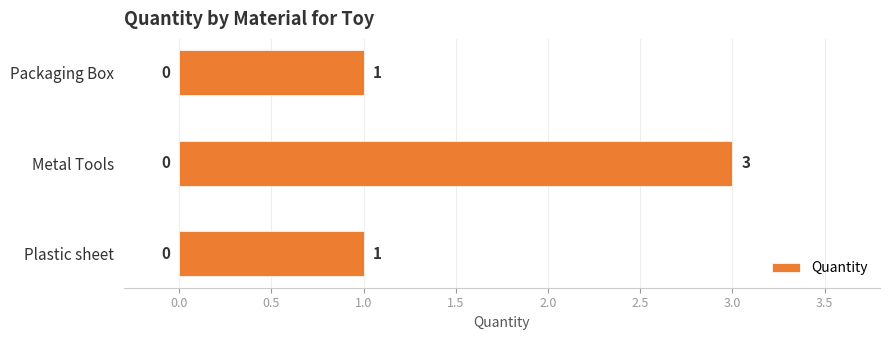

What is the sum of all values?

5